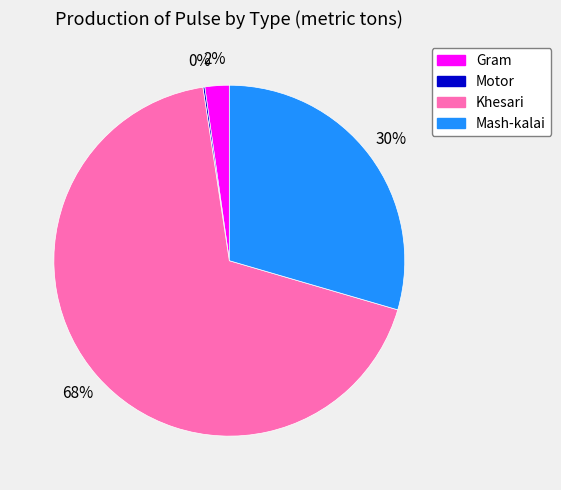

To the nearest percent, what portion does Mash-kalai represent?

30%